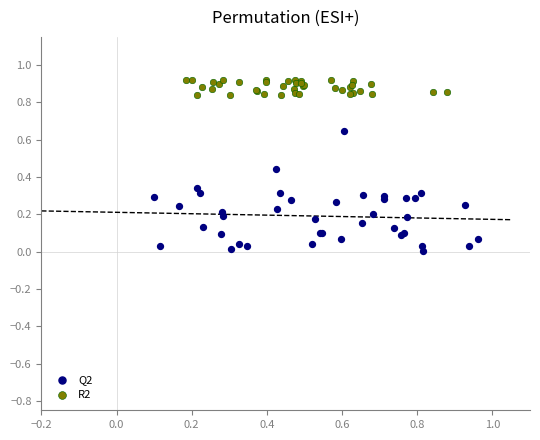

What are all the series names shown in the legend?

Q2, R2